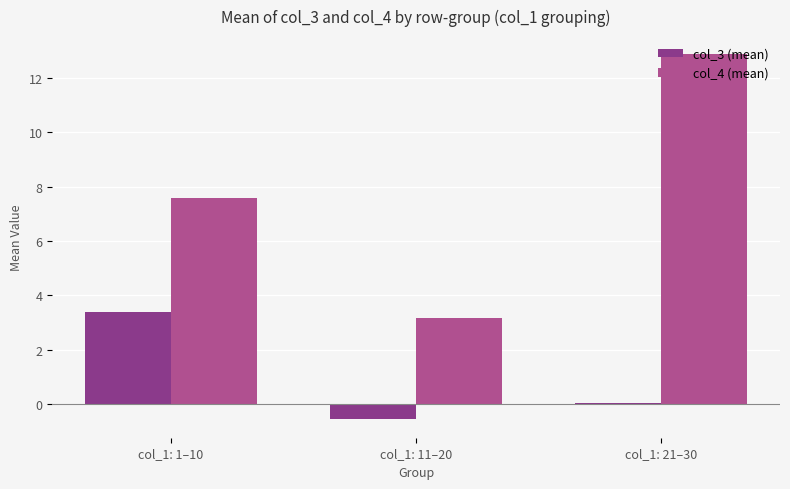

How many data points does each series have?

3